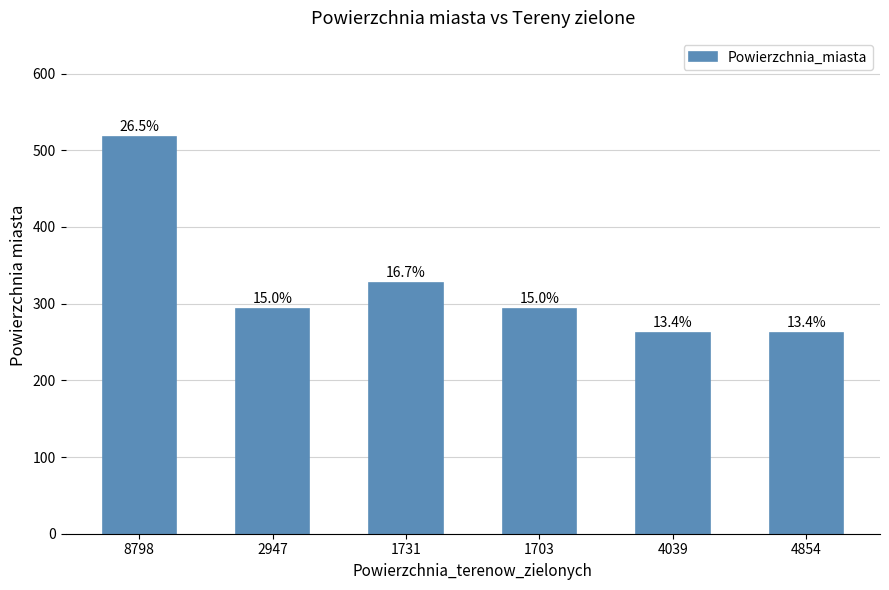

Are the bars grouped side by side (vs. stacked)?

No